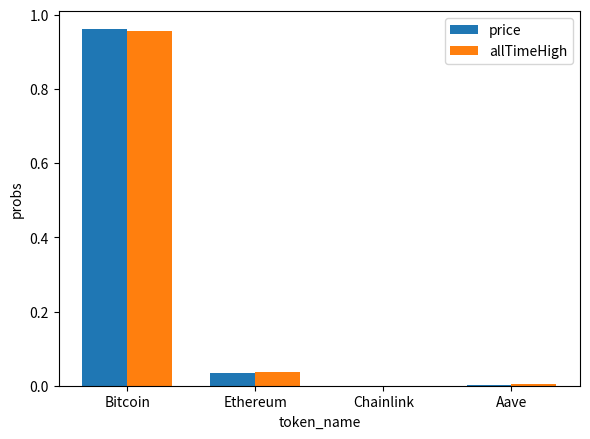

The price series shows 0.0 at Ethereum. True or false?

True